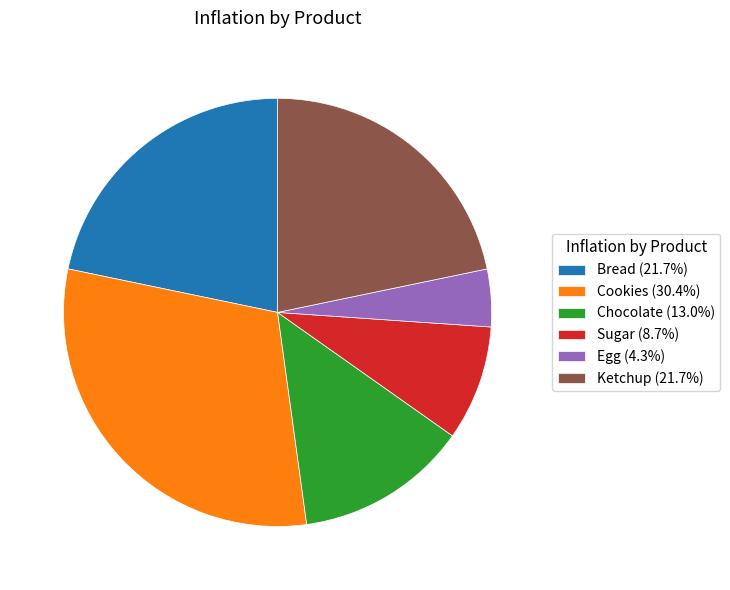

Do Chocolate (13.0%) and Egg (4.3%) together represent more than half of the pie?

No